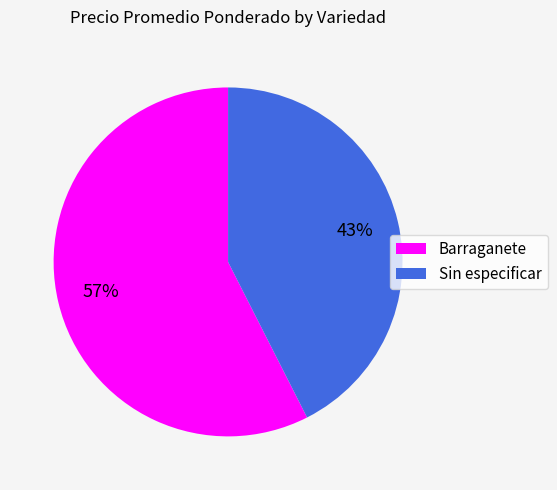

Between Sin especificar and Barraganete, which is larger?

Barraganete